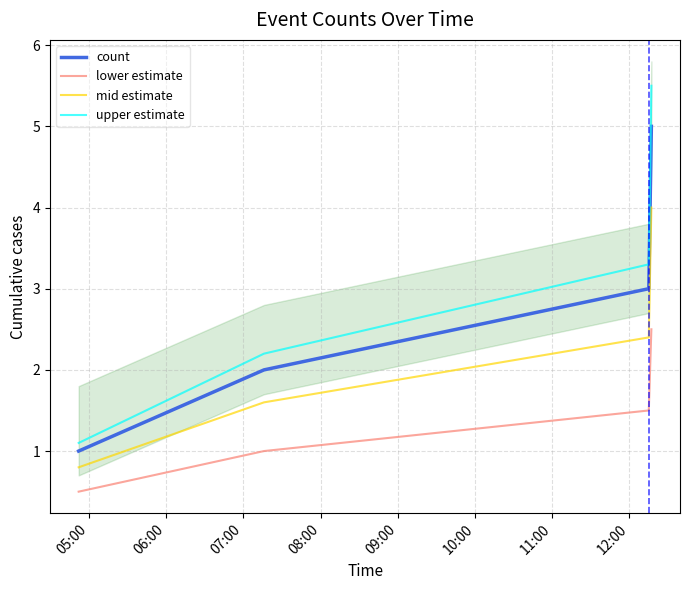

True or false: lower estimate and mid estimate cross at least once.

False